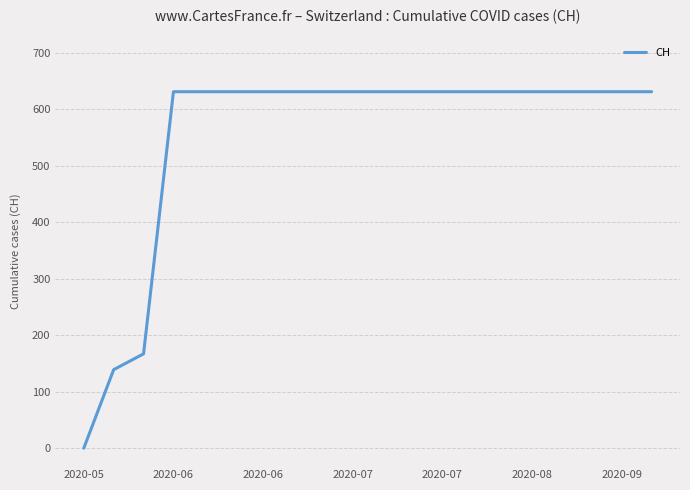

What is the maximum value shown in the chart?

631